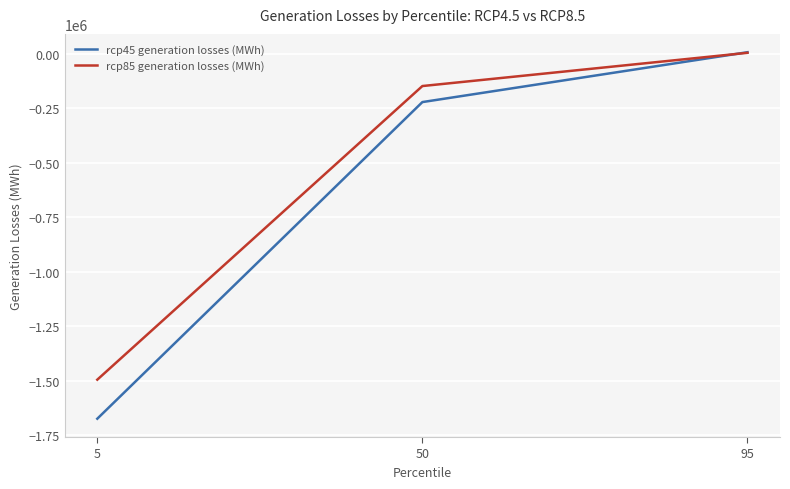

What is the difference between the maximum and minimum values in the rcp85 generation losses (MWh) series?

1498705.4